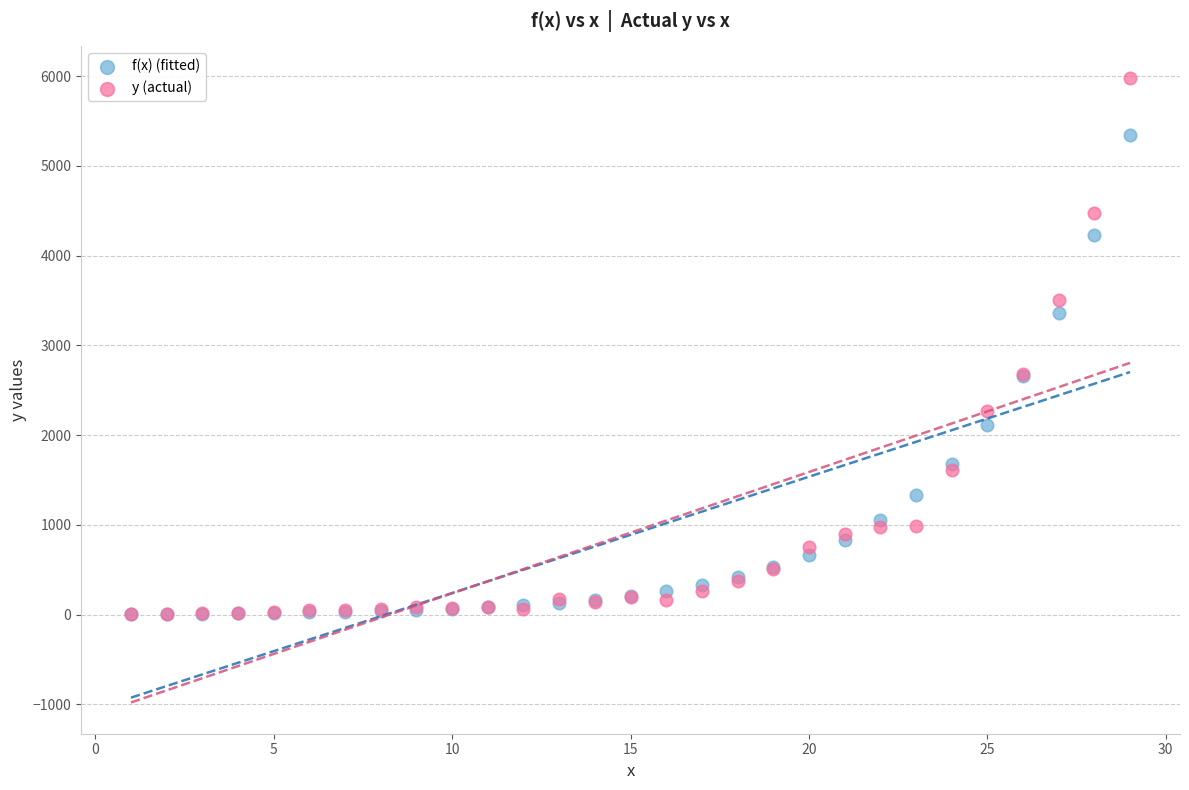

What are all the series names shown in the legend?

f(x) (fitted), y (actual)